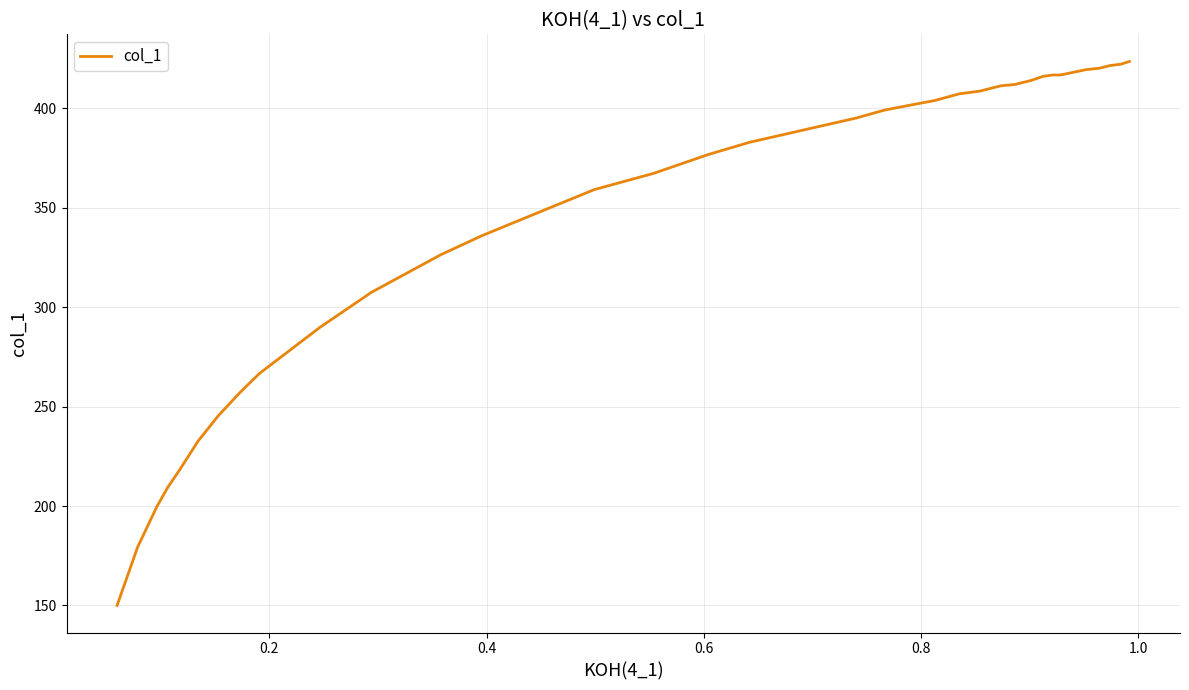

What is the difference between the maximum and minimum values?

273.5